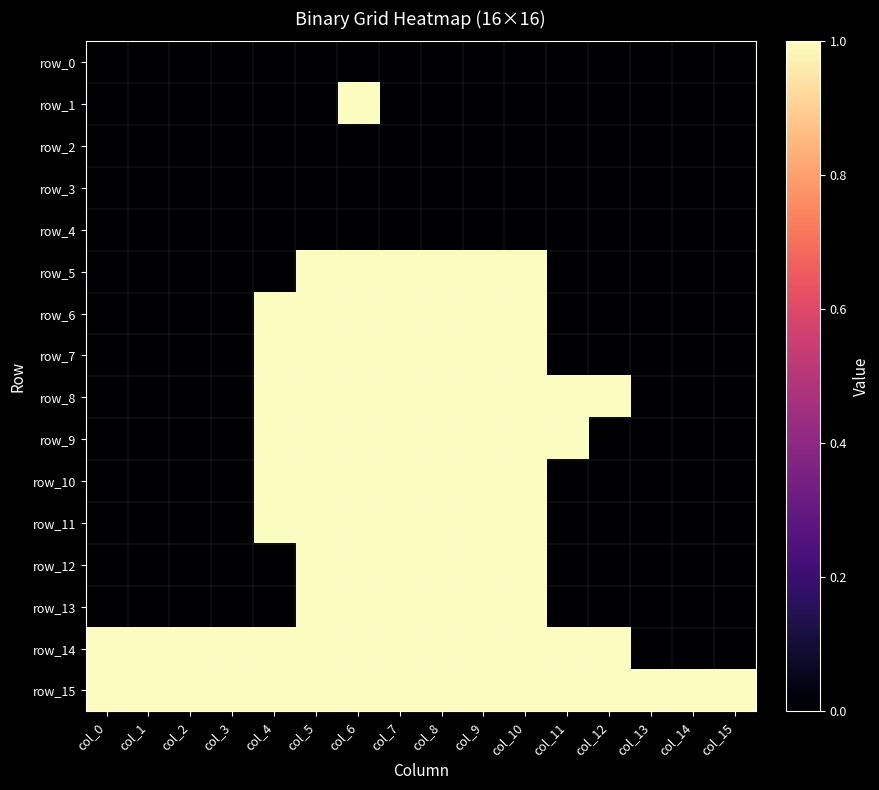

Which series has the largest total across all categories?

row_15